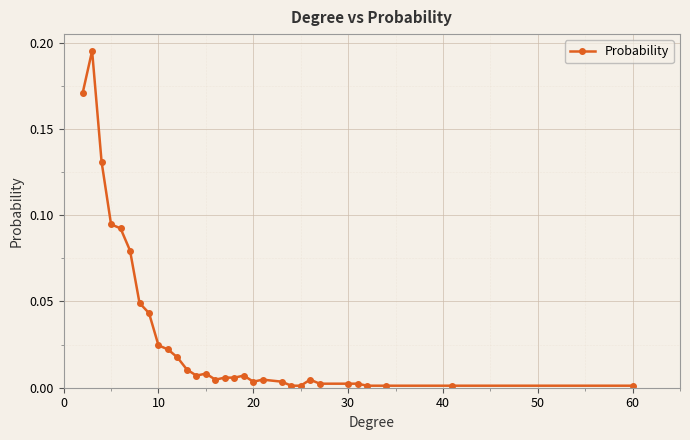

What is the sum of all values?

1.0